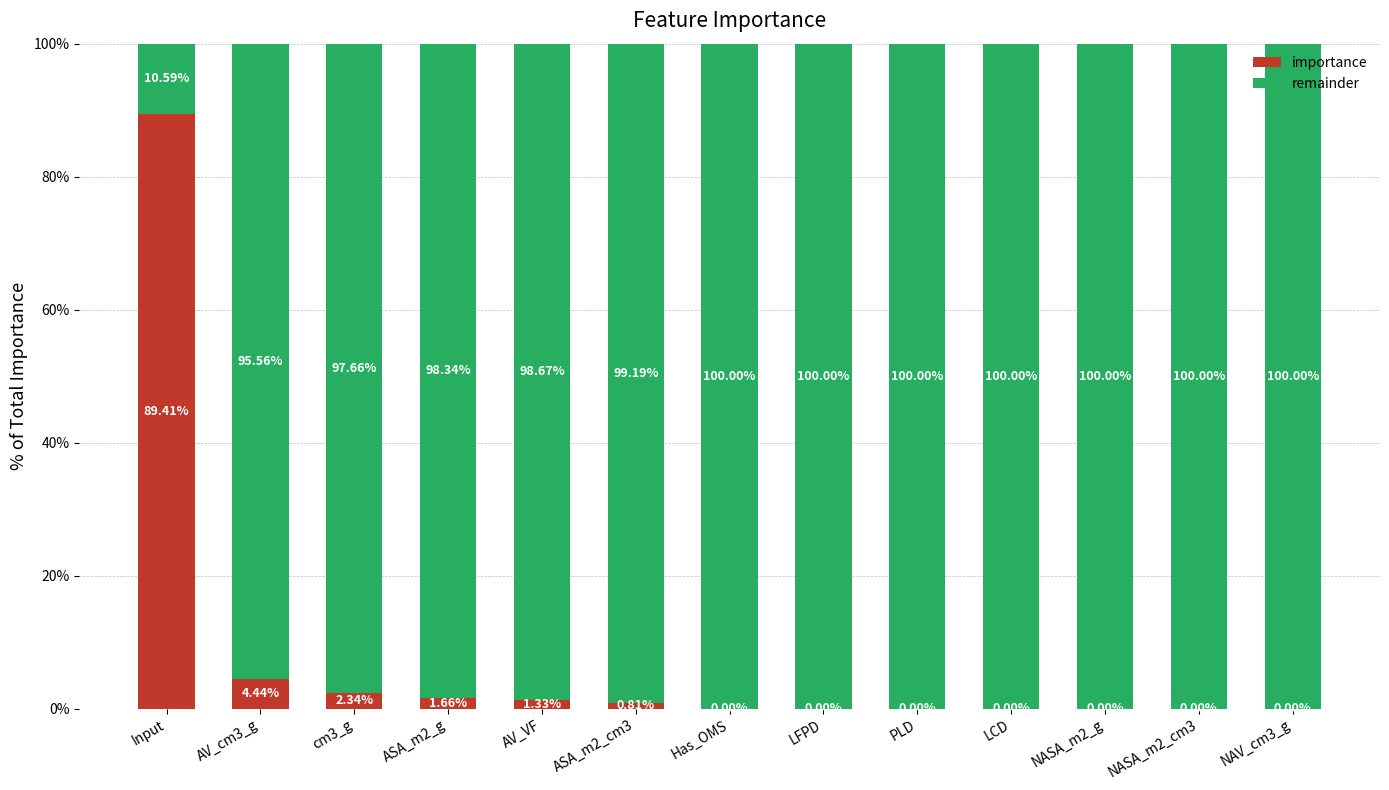

What is the sum of all importance values?

100.0